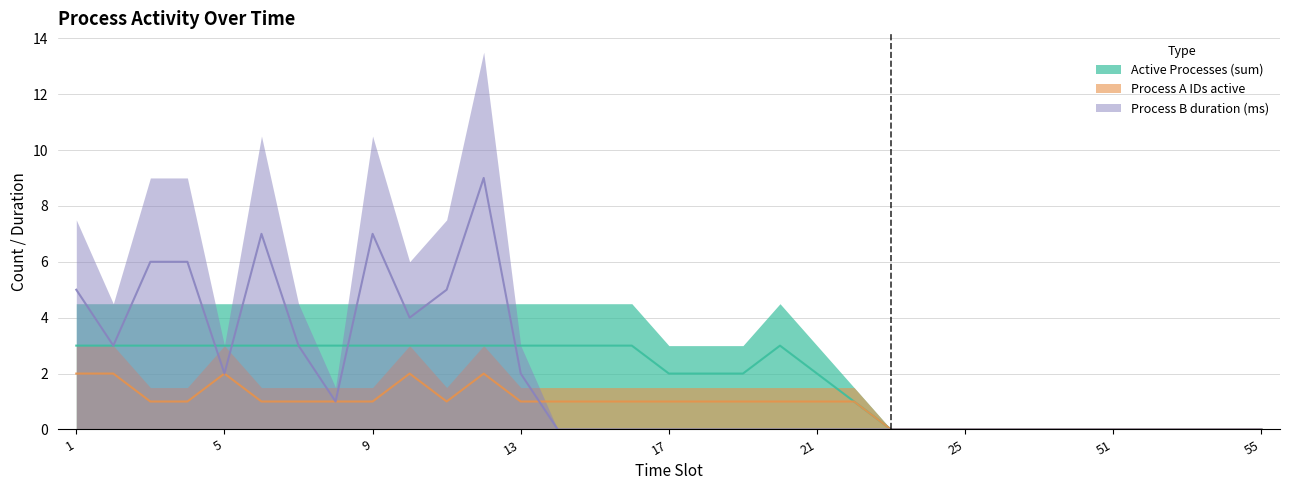

How many lines are shown in the chart?

3